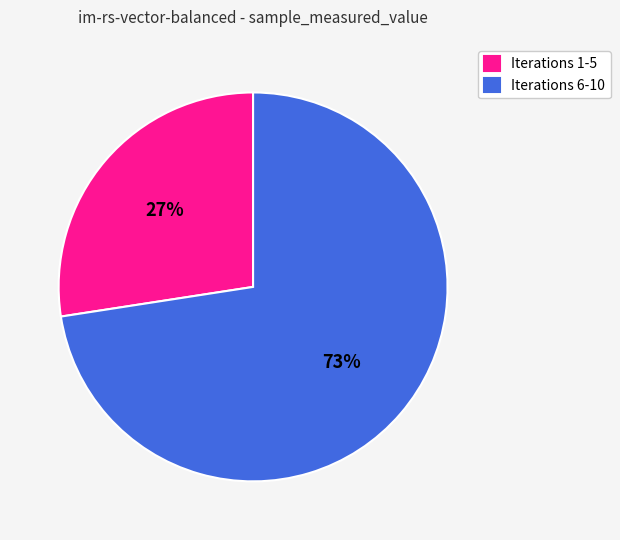

How many segments does this pie chart have?

2